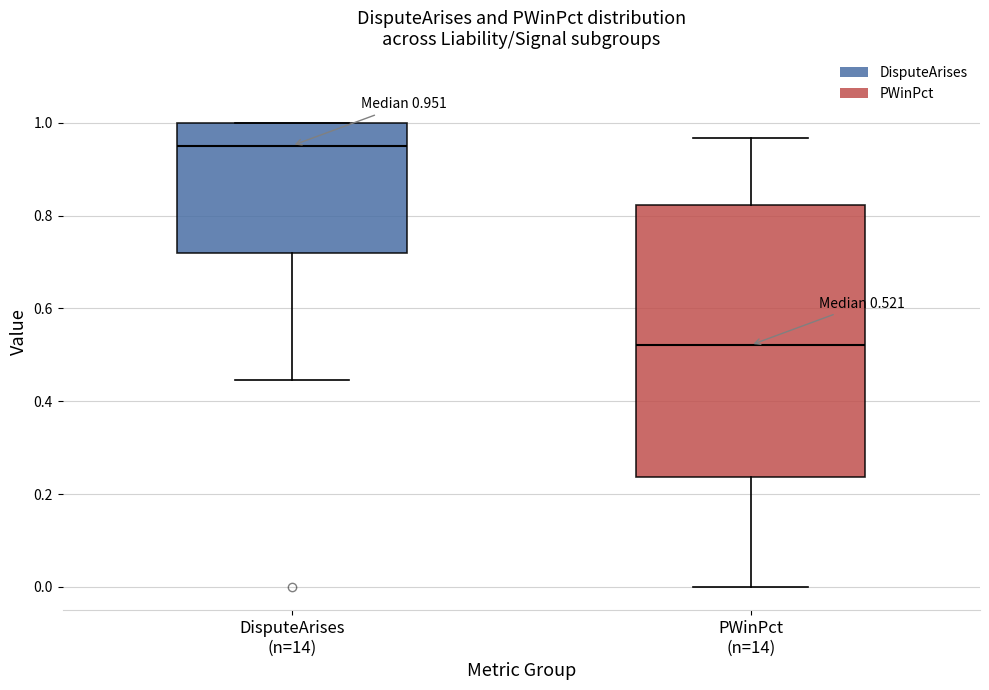

Which box is the tallest, from its lower edge to its upper edge?

PWinPct (n=14)